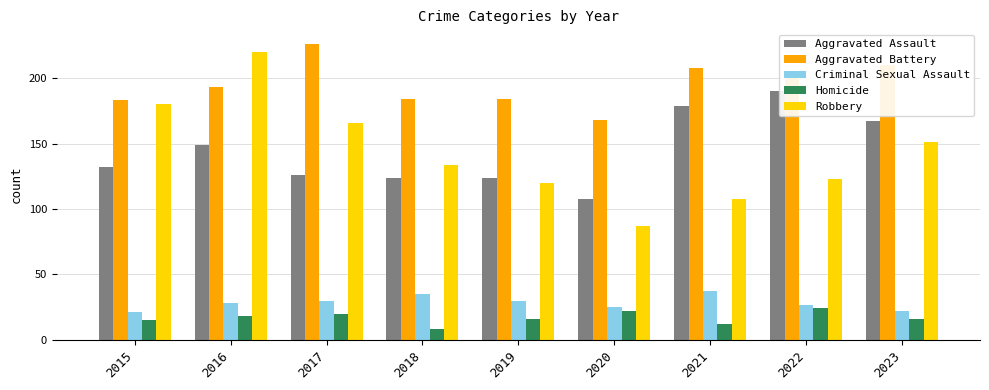

How many bars are there in each group?

5